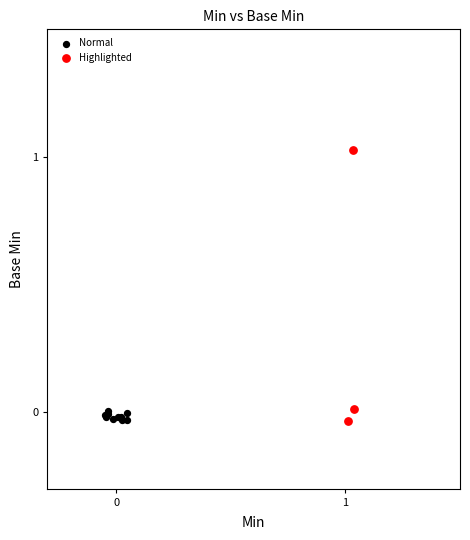

What are all the series names shown in the legend?

Normal, Highlighted